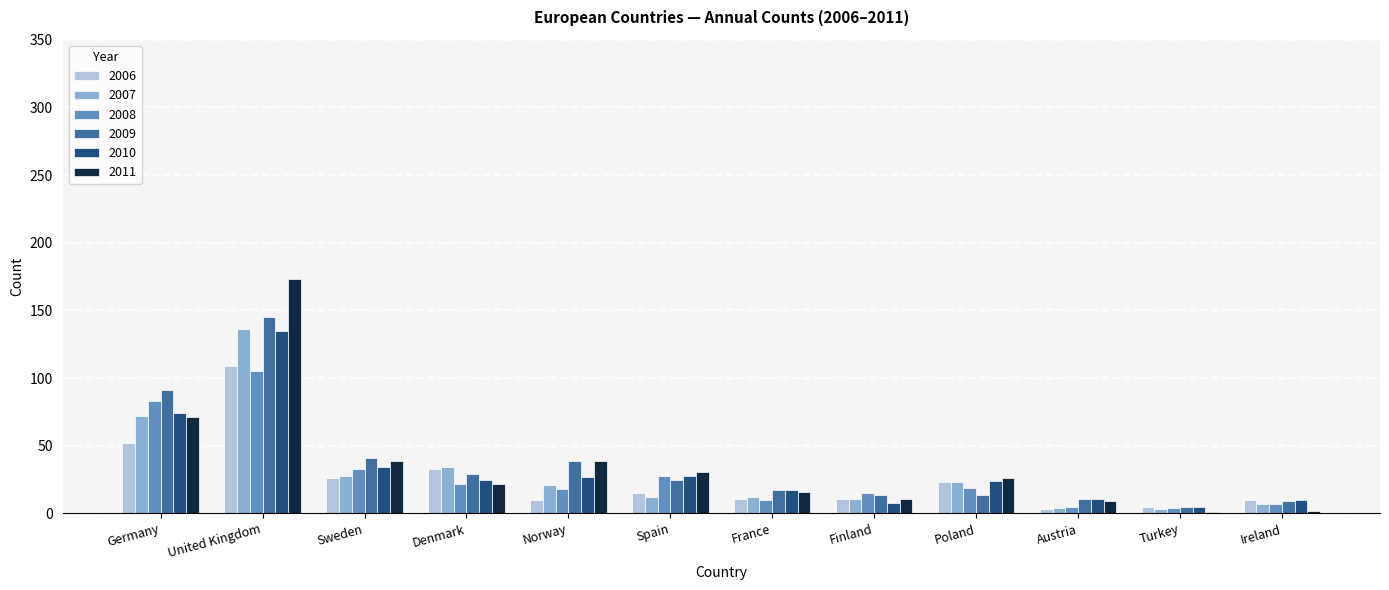

What is the maximum value for 2010?

135